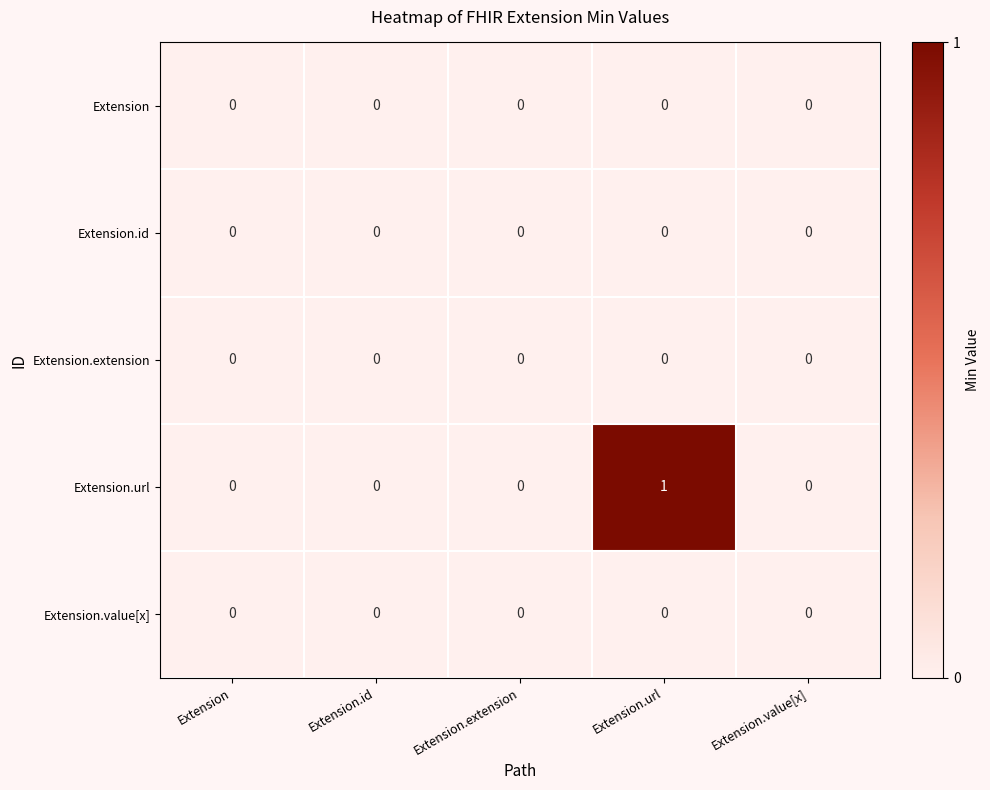

Reading right to left, extract all data points from this chart.

Extension: 0	0	0	0	0
Extension.id: 0	0	0	0	0
Extension.extension: 0	0	0	0	0
Extension.url: 0	1	0	0	0
Extension.value[x]: 0	0	0	0	0